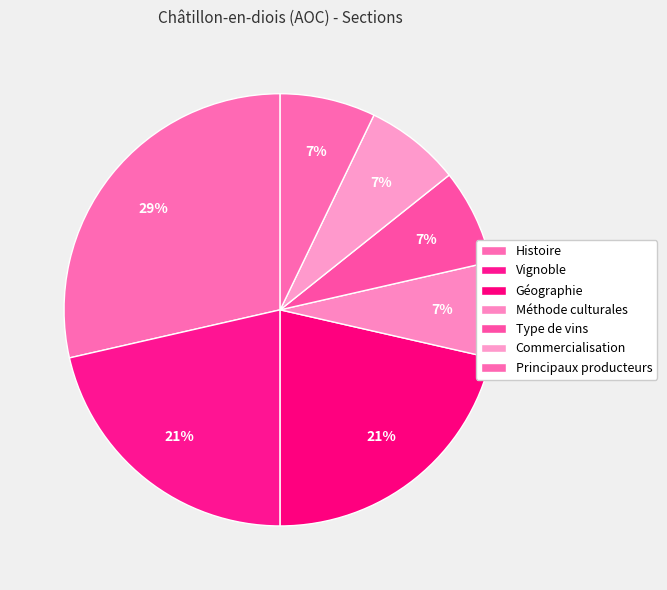

To the nearest percent, what portion does Géographie represent?

21%